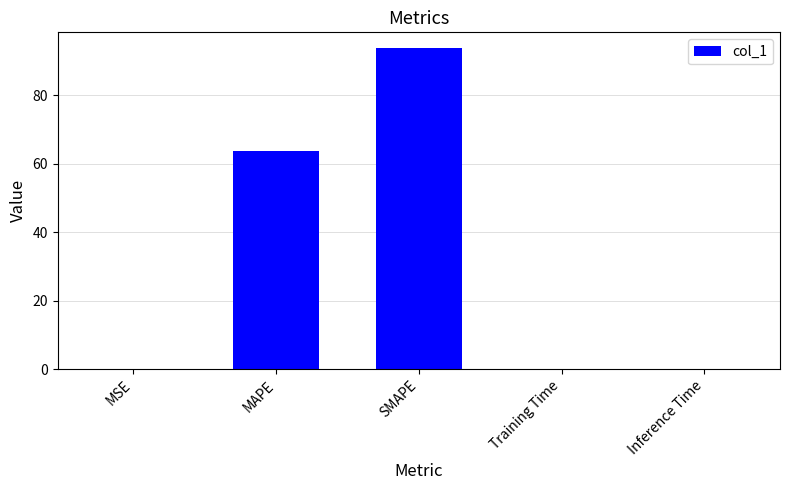

What is the sum of all values?

157.6